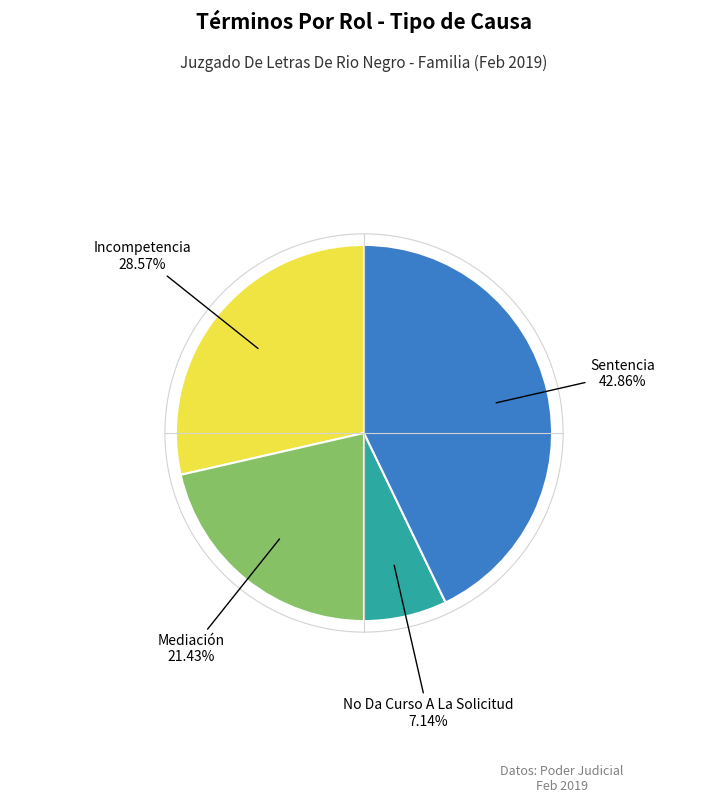

Is there a majority slice in this chart?

No